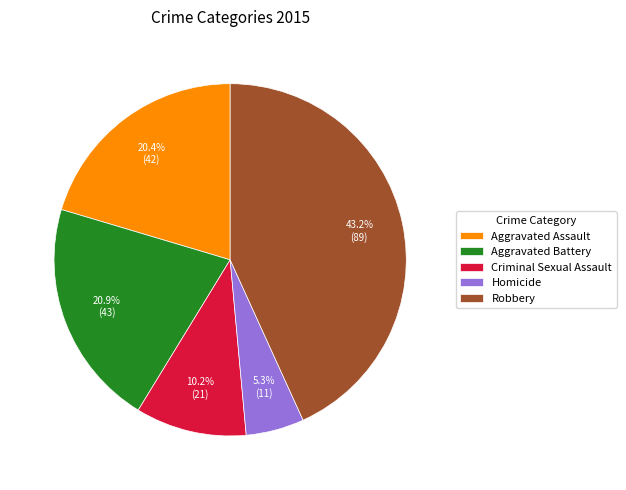

Is it true that Robbery is 29% of the pie?

False